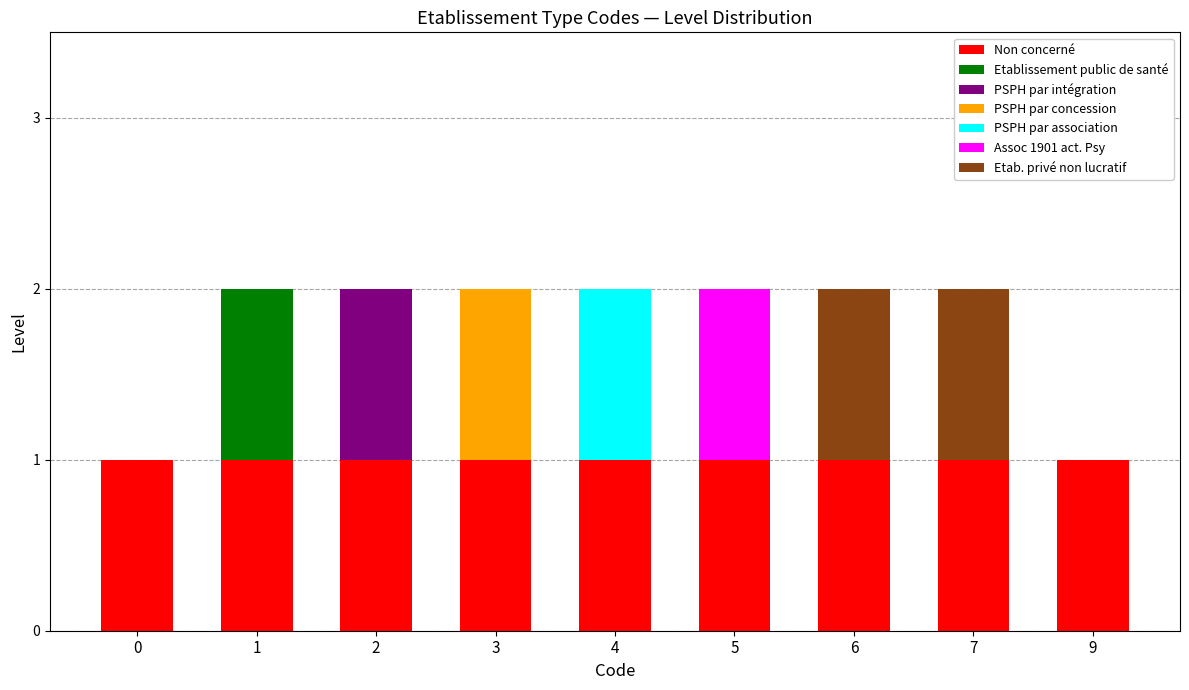

Is it true that Non concerné equals 1 at 9?

True